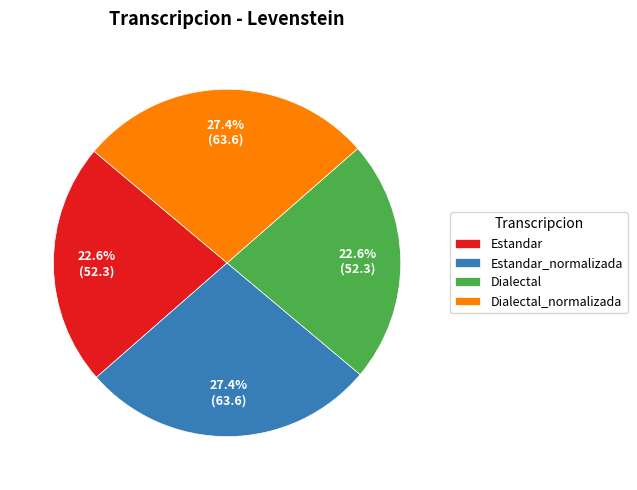

What percentage is the Dialectal slice, to the nearest percent?

23%